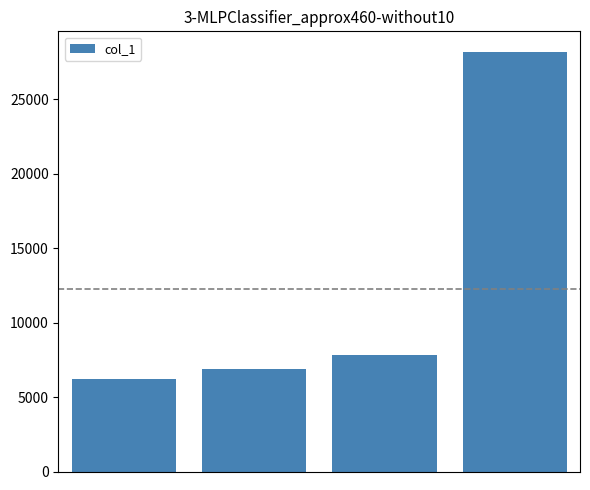

What is the sum of all values?

49082